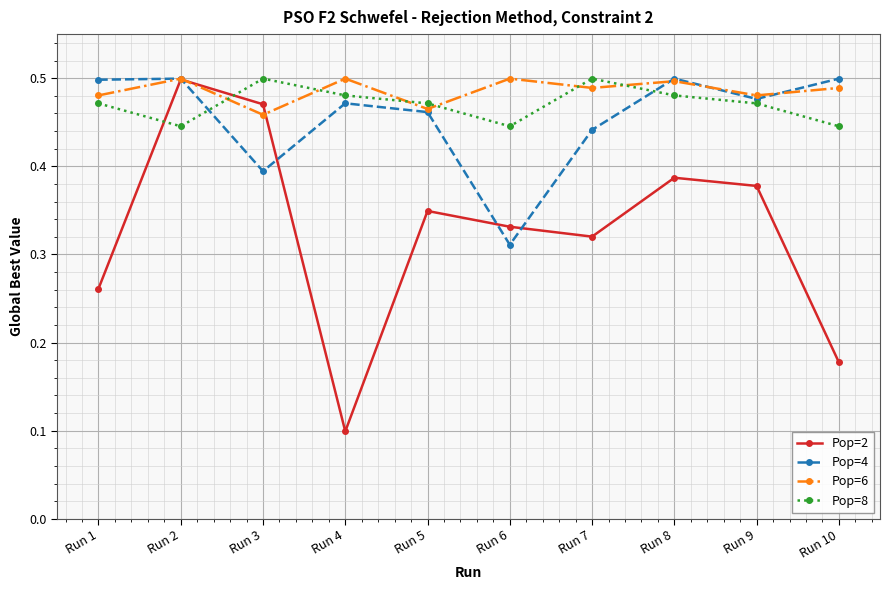

Which category has the lowest value across all series?

Run 4